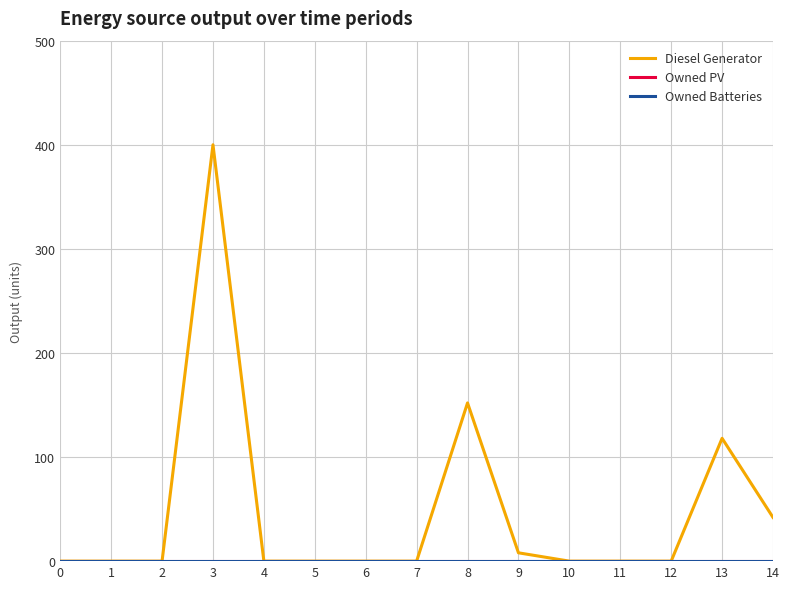

Does the chart have visible grid lines?

Yes